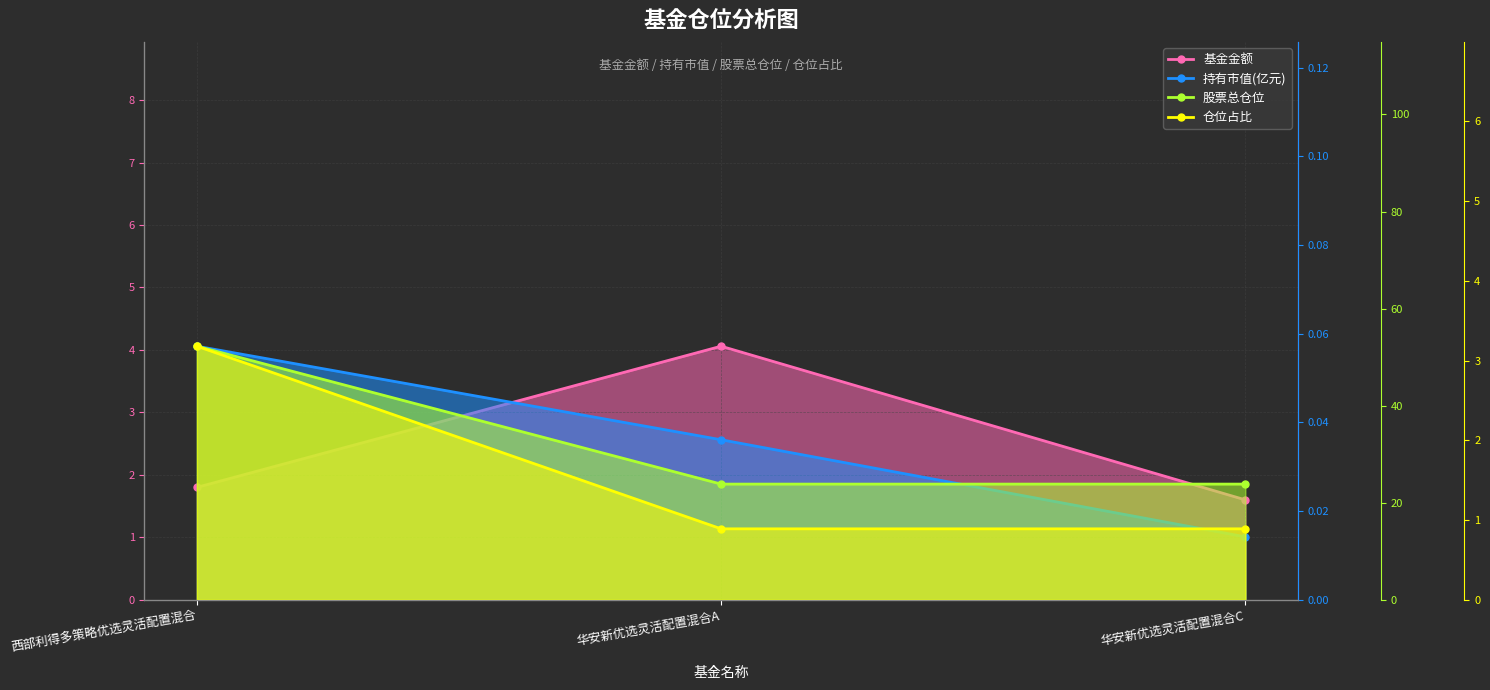

Reading left to right, extract all data points from this chart.

基金金额: 西部利得多策略优选灵活配置混合=1.8	华安新优选灵活配置混合A=4.1	华安新优选灵活配置混合C=1.6
持有市值(亿元): 西部利得多策略优选灵活配置混合=0.1	华安新优选灵活配置混合A=0.0	华安新优选灵活配置混合C=0.0
股票总仓位: 西部利得多策略优选灵活配置混合=52.2	华安新优选灵活配置混合A=23.8	华安新优选灵活配置混合C=23.8
仓位占比: 西部利得多策略优选灵活配置混合=3.2	华安新优选灵活配置混合A=0.9	华安新优选灵活配置混合C=0.9